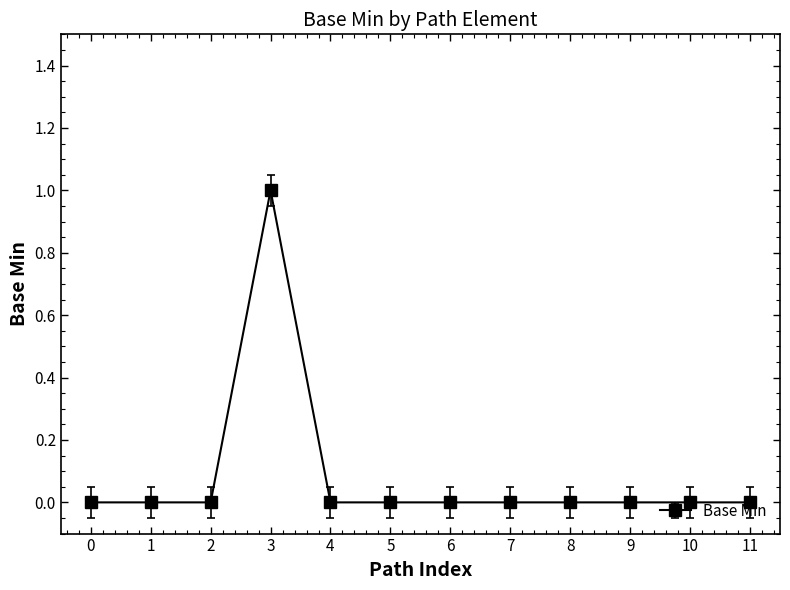

At which category does the chart reach its peak across all series?

3